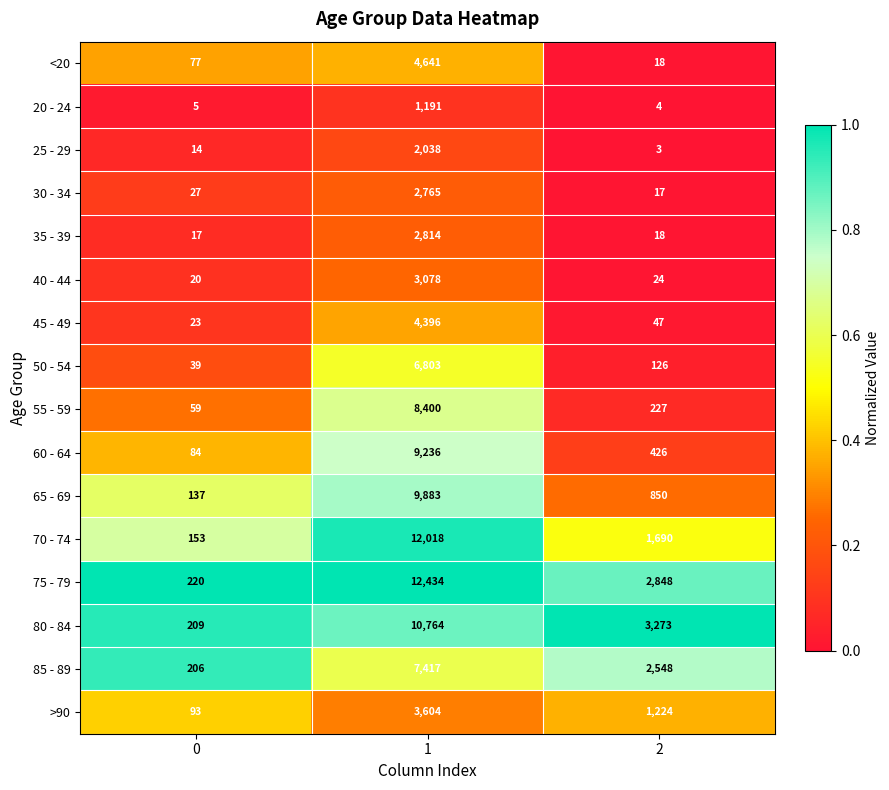

What is the difference between the maximum and second lowest values in the 75 - 79 series?

9586